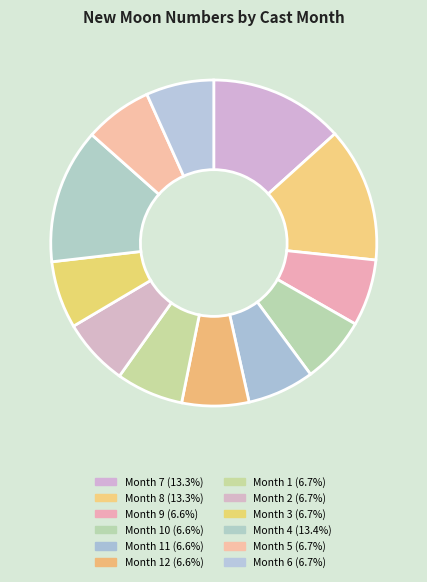

Count the number of slices in the pie.

12